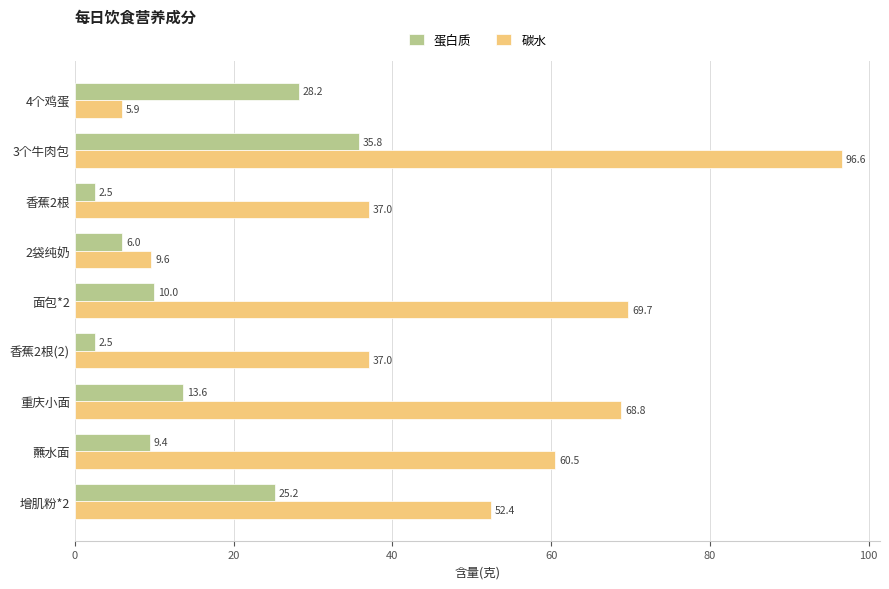

True or false: 蛋白质 has a value of 10.0 at 面包*2.

True